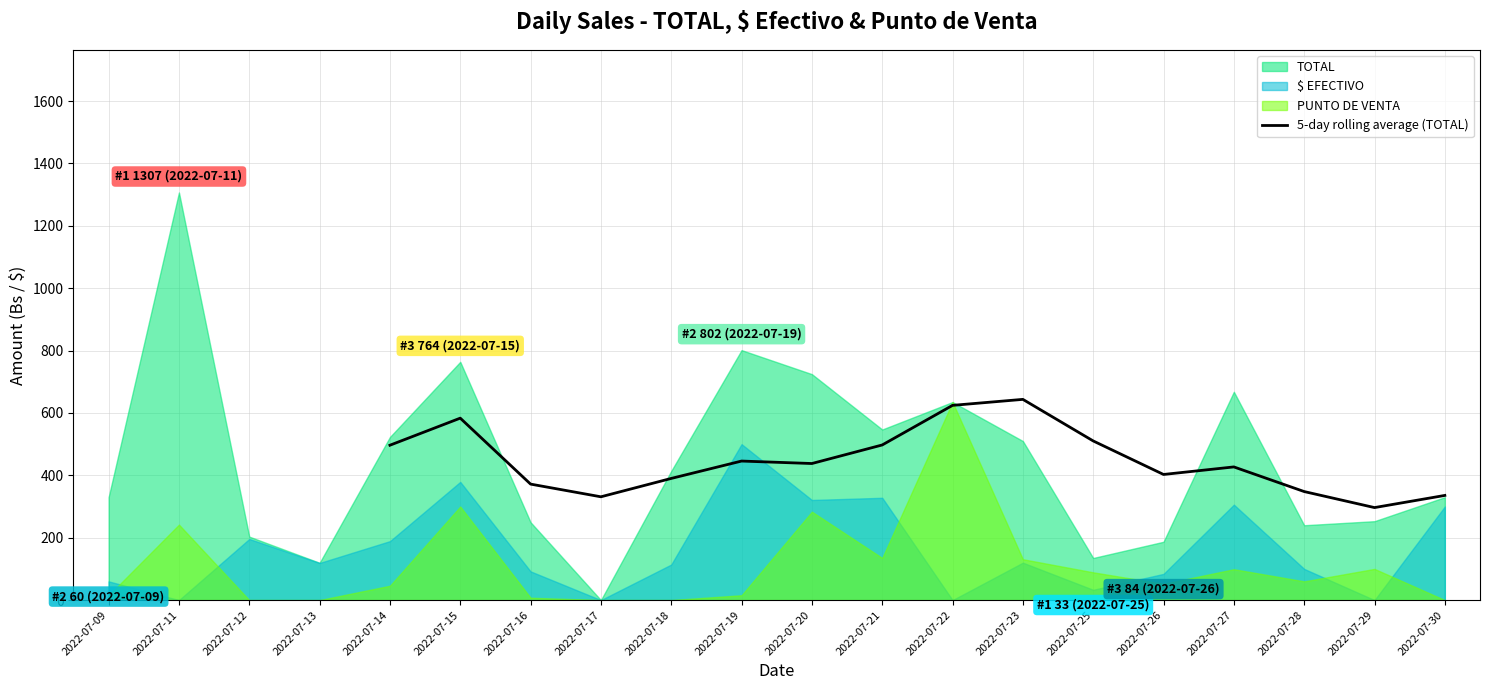

How many interior local valleys (lower than both neighbors) does the data have?

4